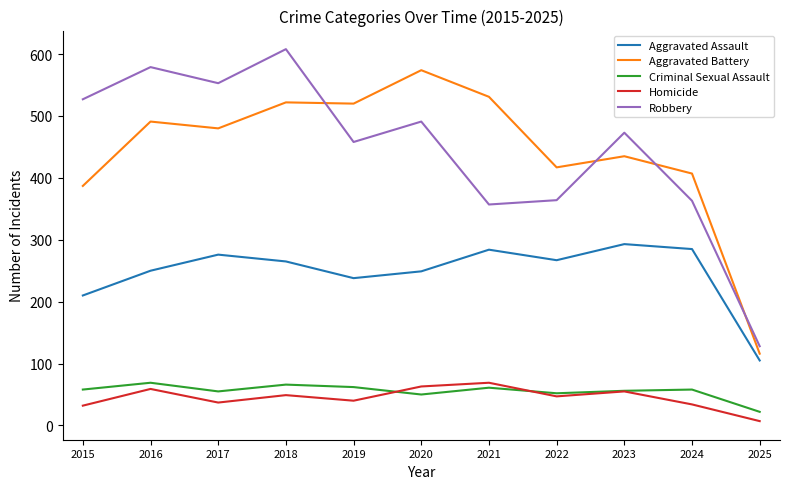

True or false: Aggravated Assault and Criminal Sexual Assault intersect in this chart.

False